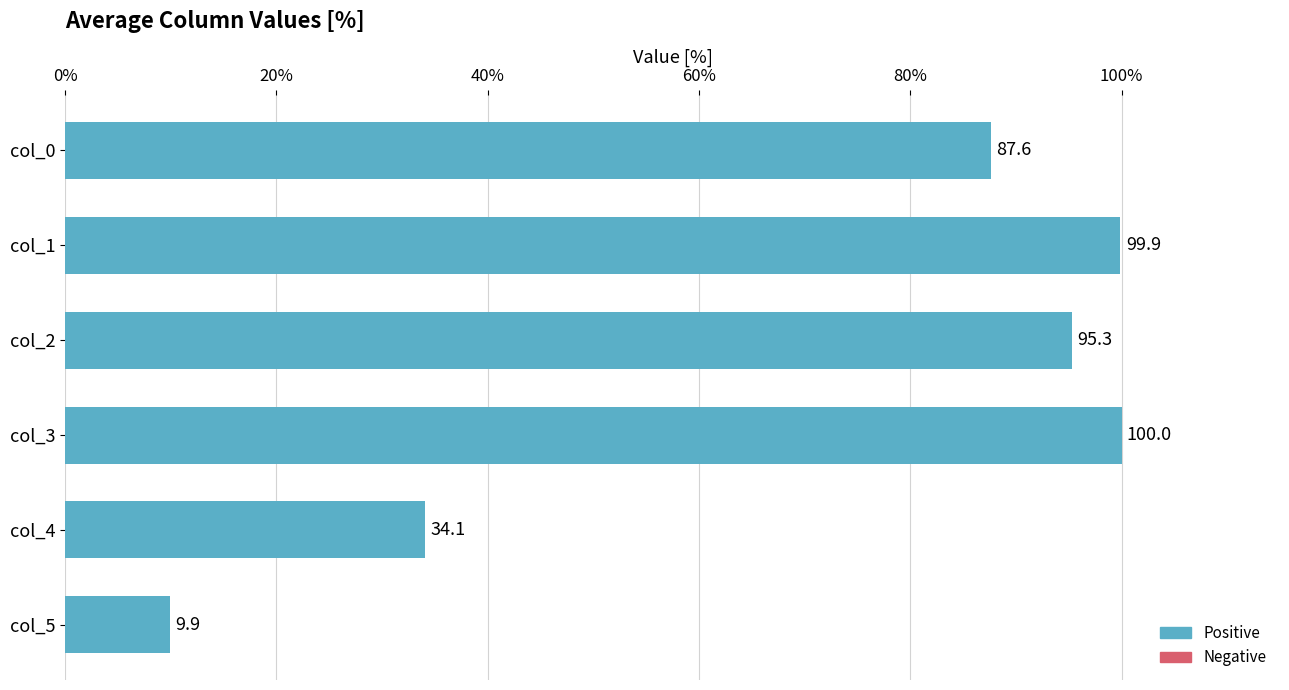

Which label corresponds to the smallest value in the chart?

col_5